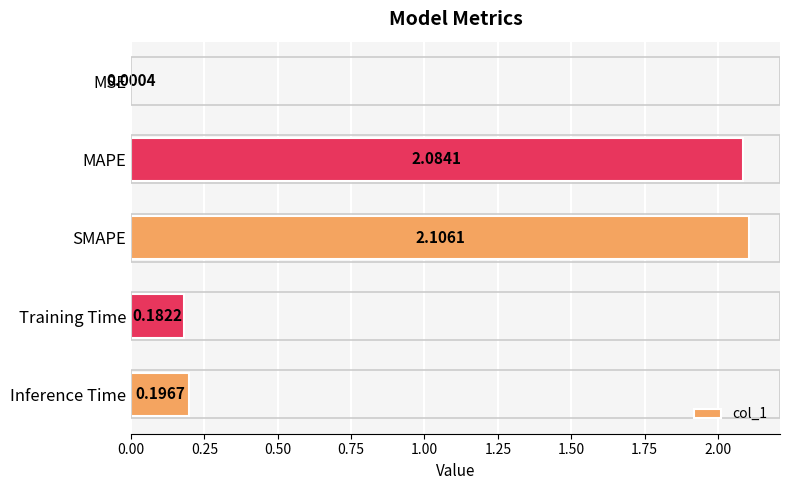

Which label corresponds to the largest value in the chart?

SMAPE